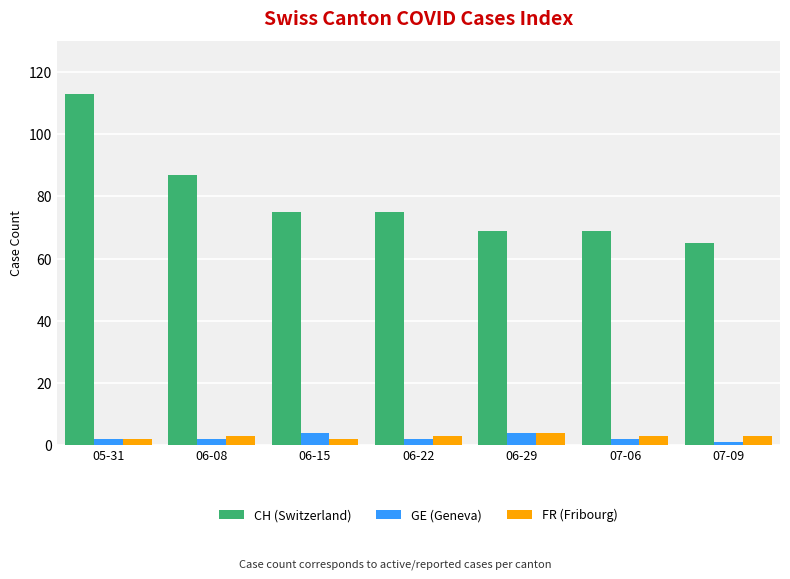

The value of FR (Fribourg) at 06-08 is 3. True or false?

True